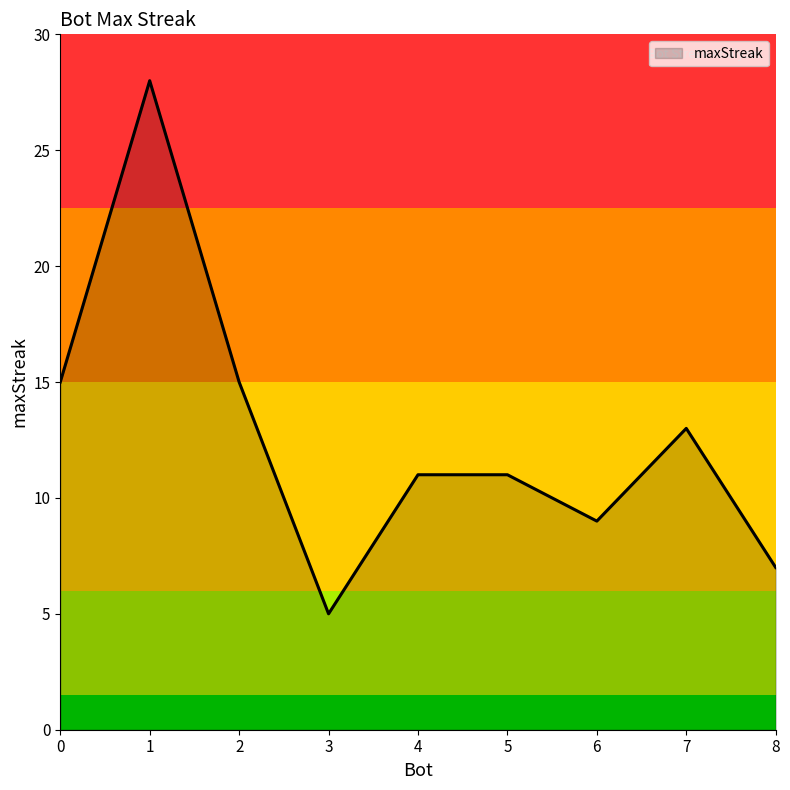

What is the sum of all values?

114